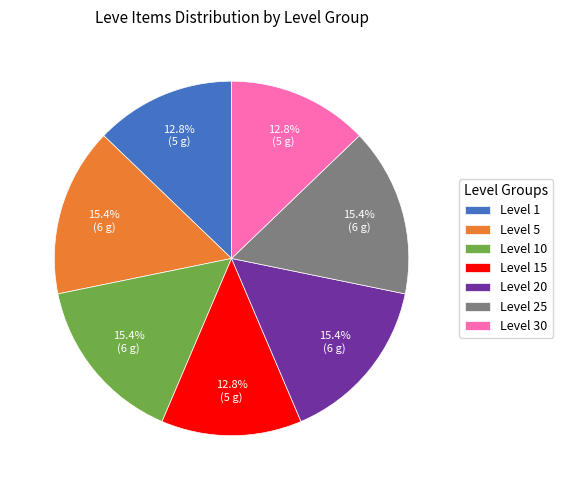

Between Level 15 and Level 25, which is larger?

Level 25